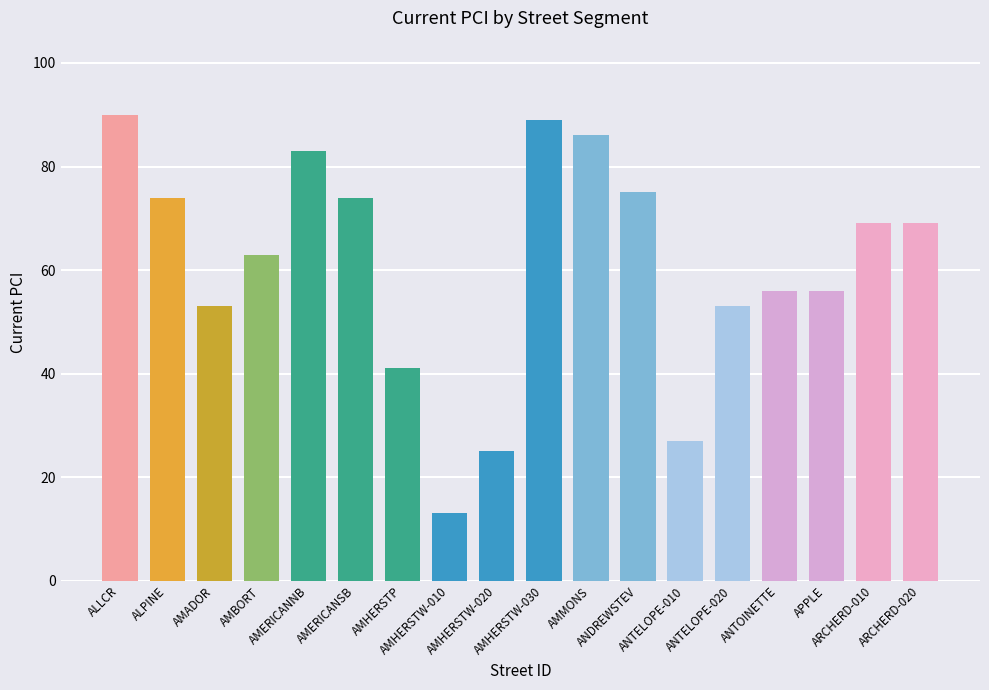

What is the minimum value shown in the chart?

13